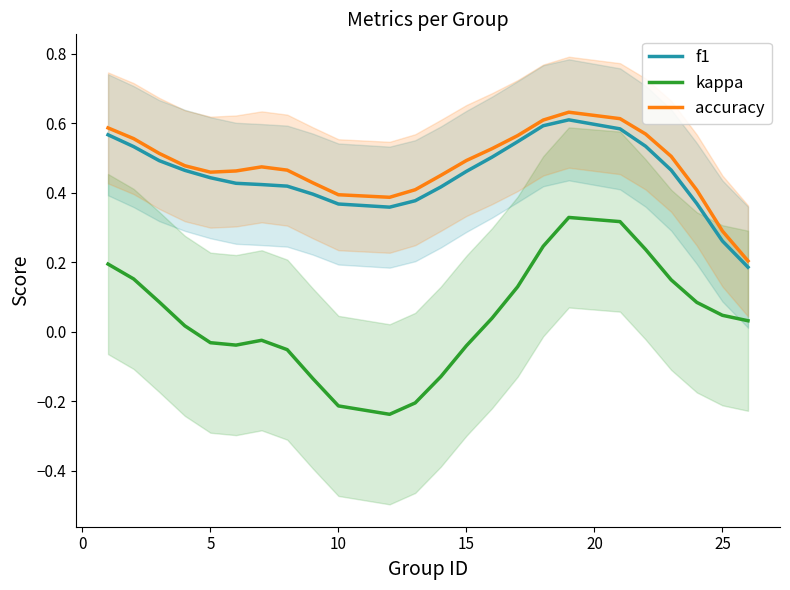

Count the number of data series in this chart.

3